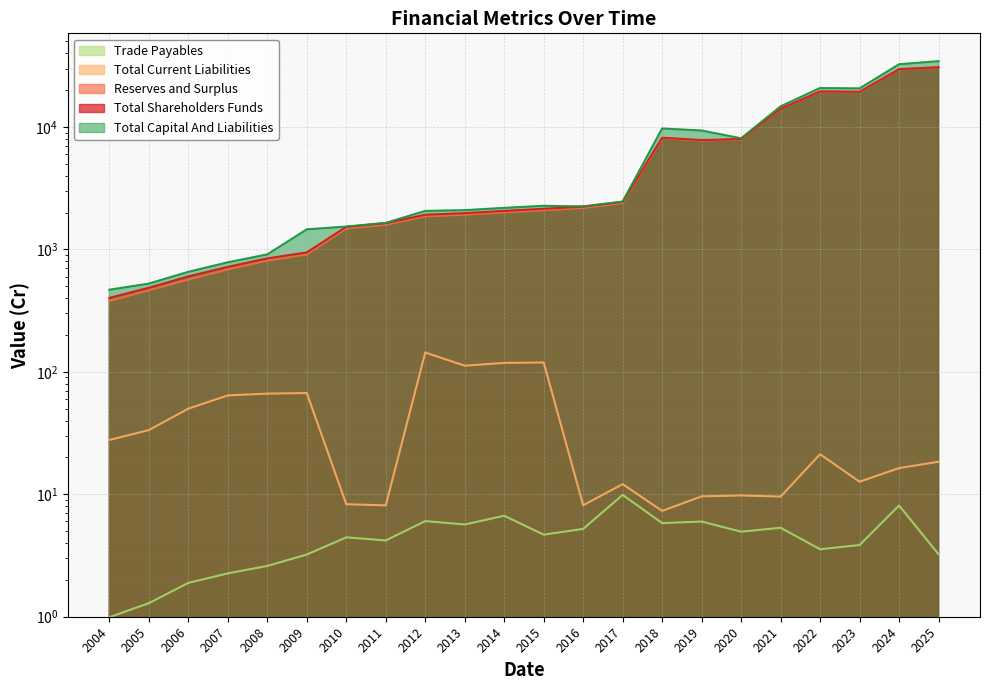

How many data points does each series have?

22